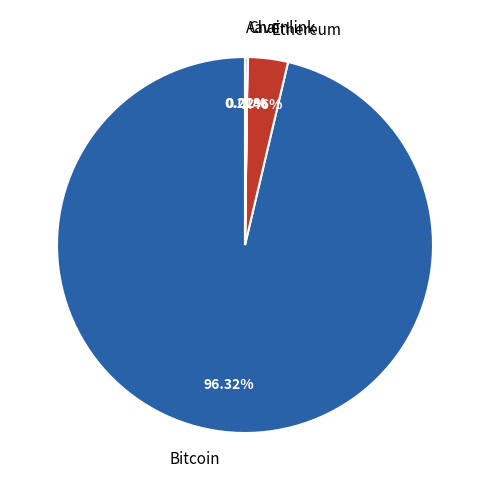

What percentage is the Bitcoin slice, to the nearest percent?

96%